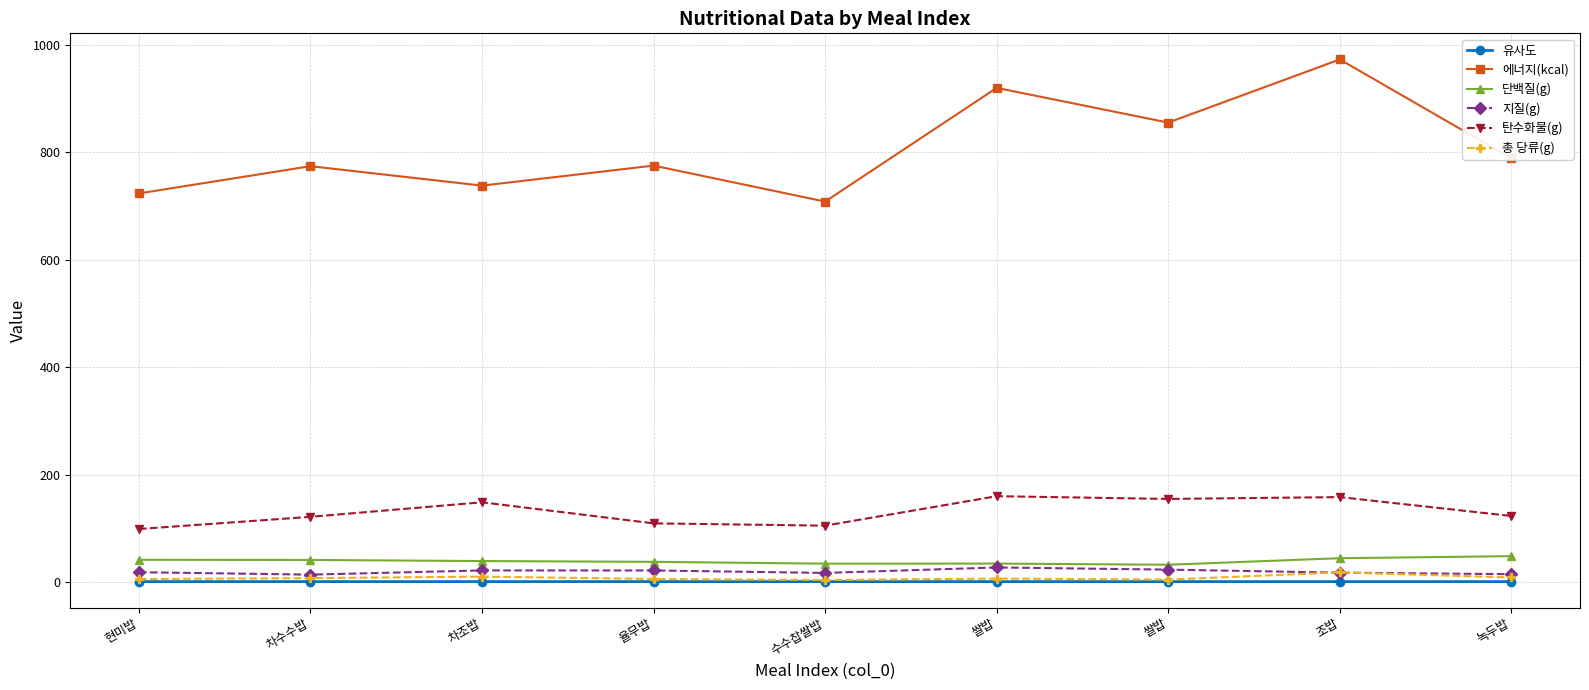

Does the chart have visible grid lines?

Yes